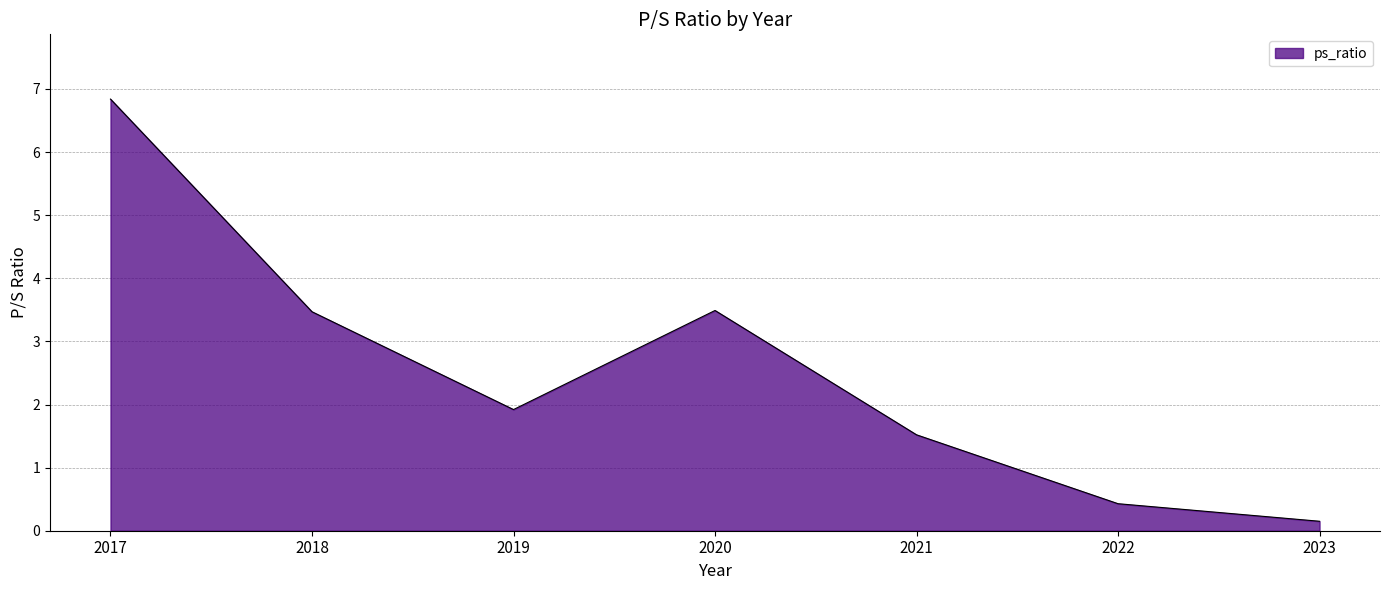

True or false: there are more than 0 points higher than both neighbors.

True